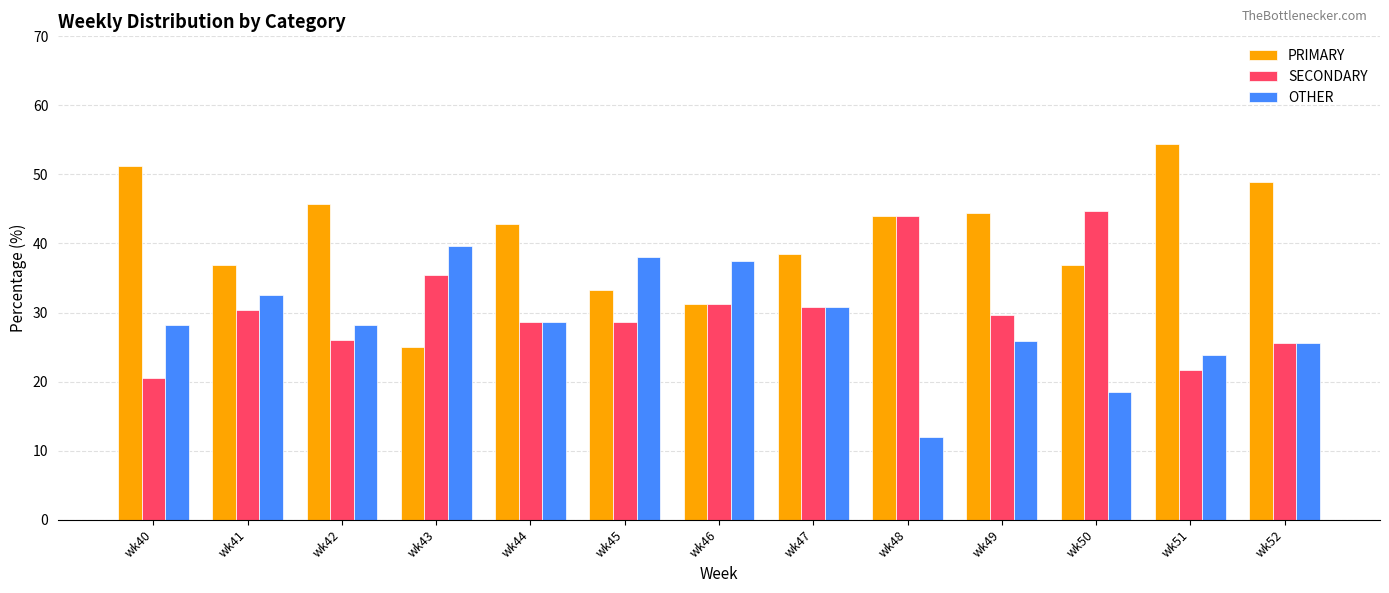

What is the approximate value of OTHER at wk52?

25.5